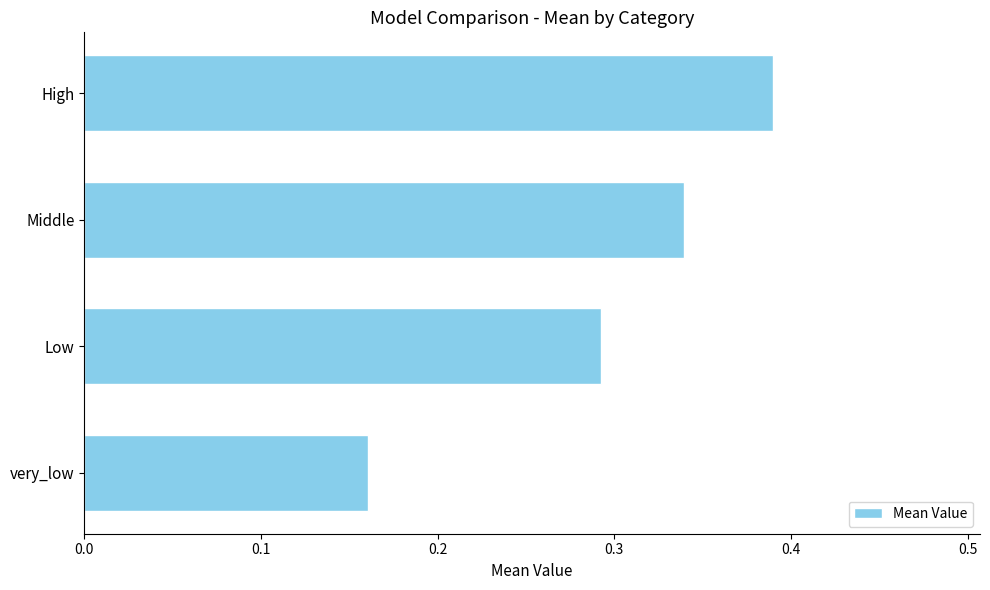

What is the sum of all values?

1.2